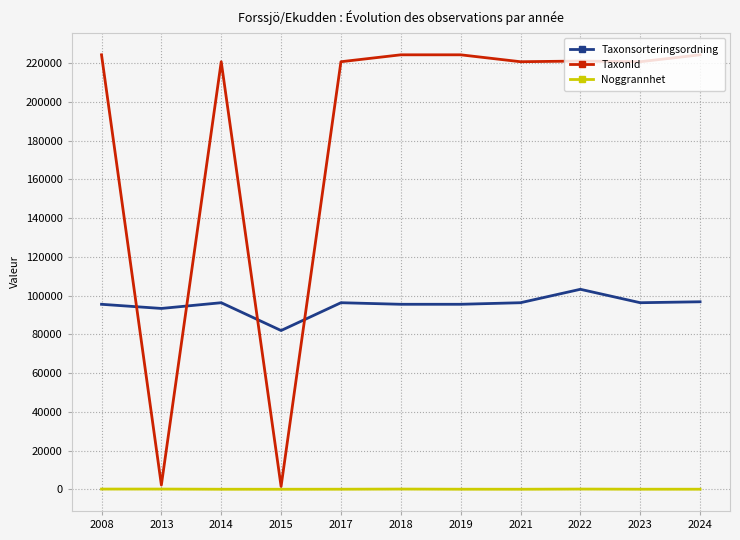

True or false: Taxonsorteringsordning and Noggrannhet cross at least once.

False